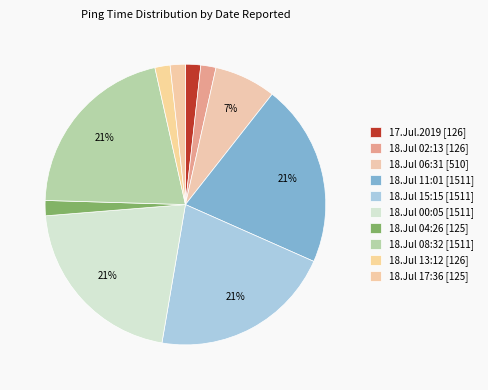

How many segments does this pie chart have?

10